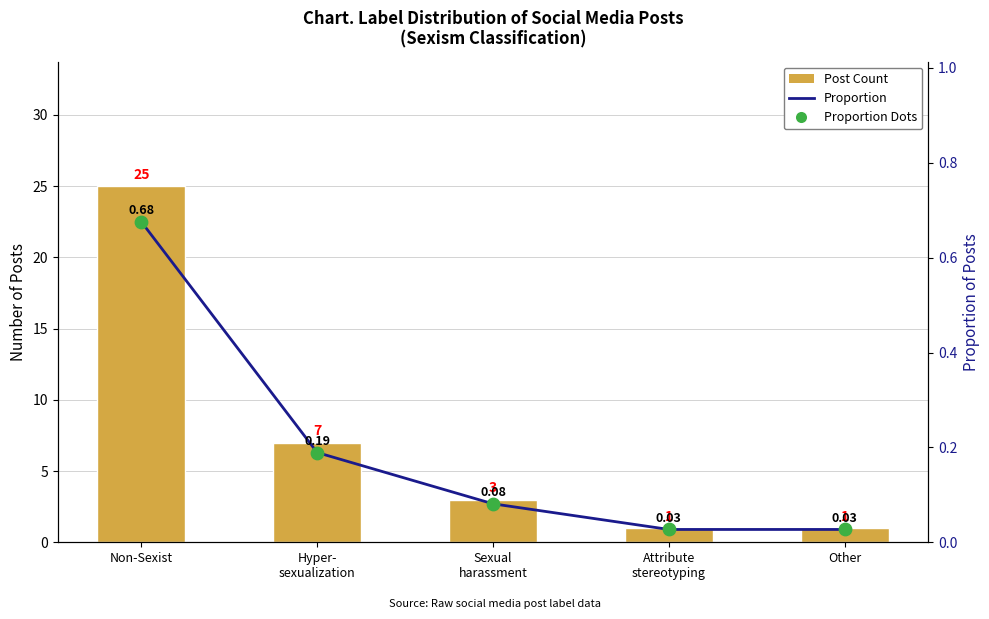

Is the value of Post Count at Sexual
harassment greater than the value of Proportion Dots at Sexual
harassment?

Yes